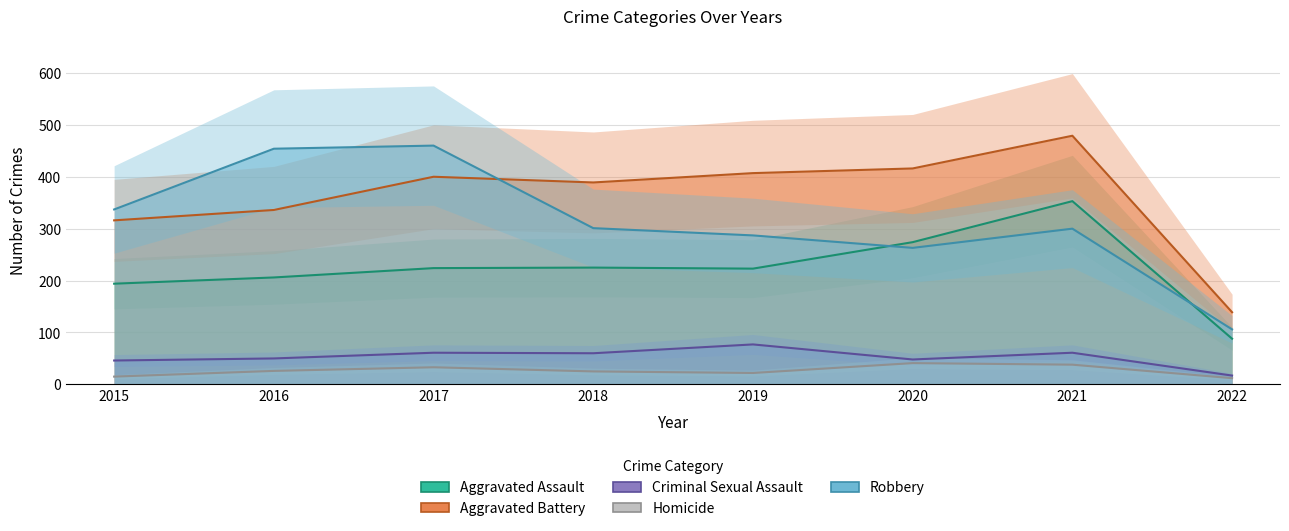

At which category does Aggravated Assault reach its first local peak?

2018